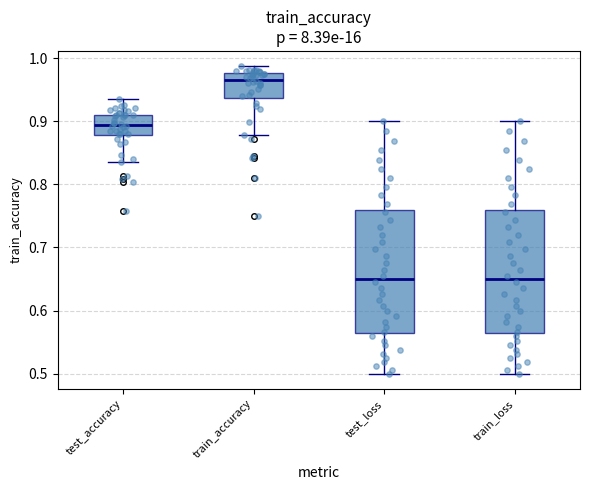

Reading left to right, read every box against the y-axis: the position of its median line, the range the box covers, and the ends of its whiskers. The values are not printed on the chart, so give them approximately, as read against the axis.

test_accuracy: median 0.89, box 0.88 to 0.91, whiskers 0.84 to 0.94
train_accuracy: median 0.97, box 0.94 to 0.98, whiskers 0.88 to 0.99
test_loss: median 0.65, box 0.56 to 0.76, whiskers 0.50 to 0.90
train_loss: median 0.65, box 0.56 to 0.76, whiskers 0.50 to 0.90